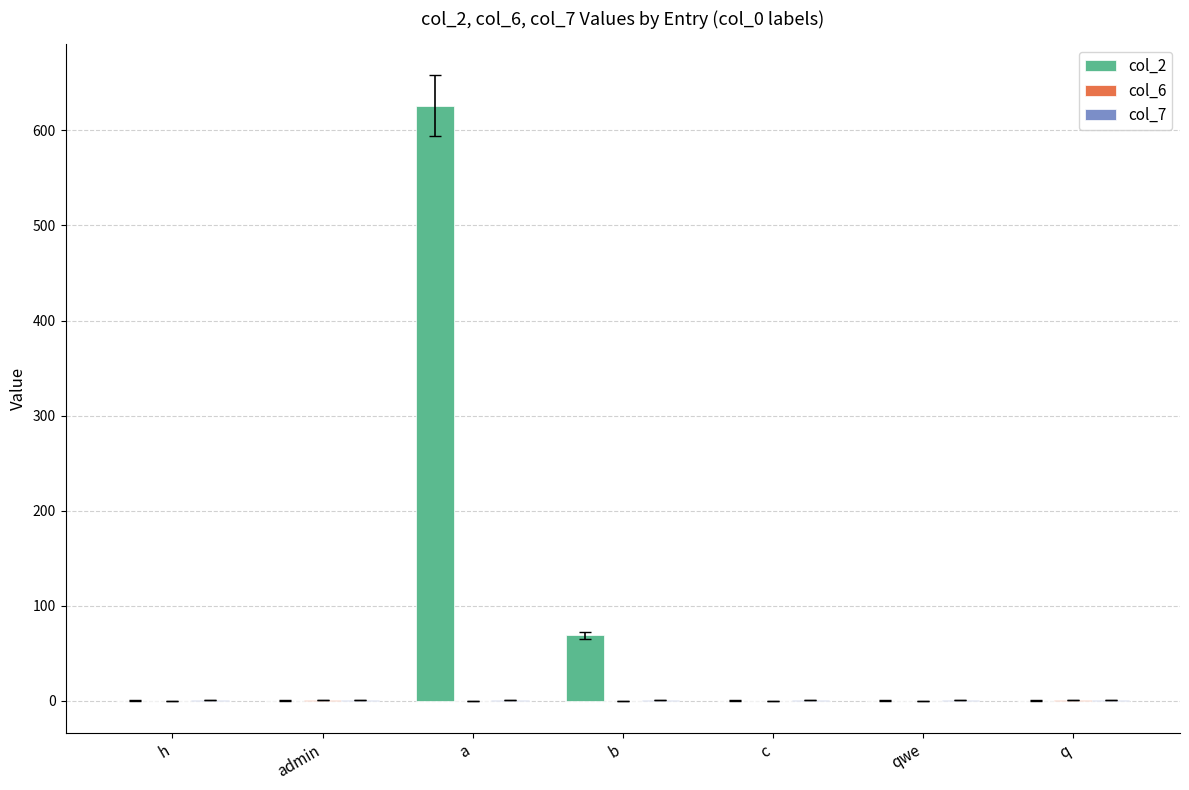

At which label is col_2 closest to 313?

b